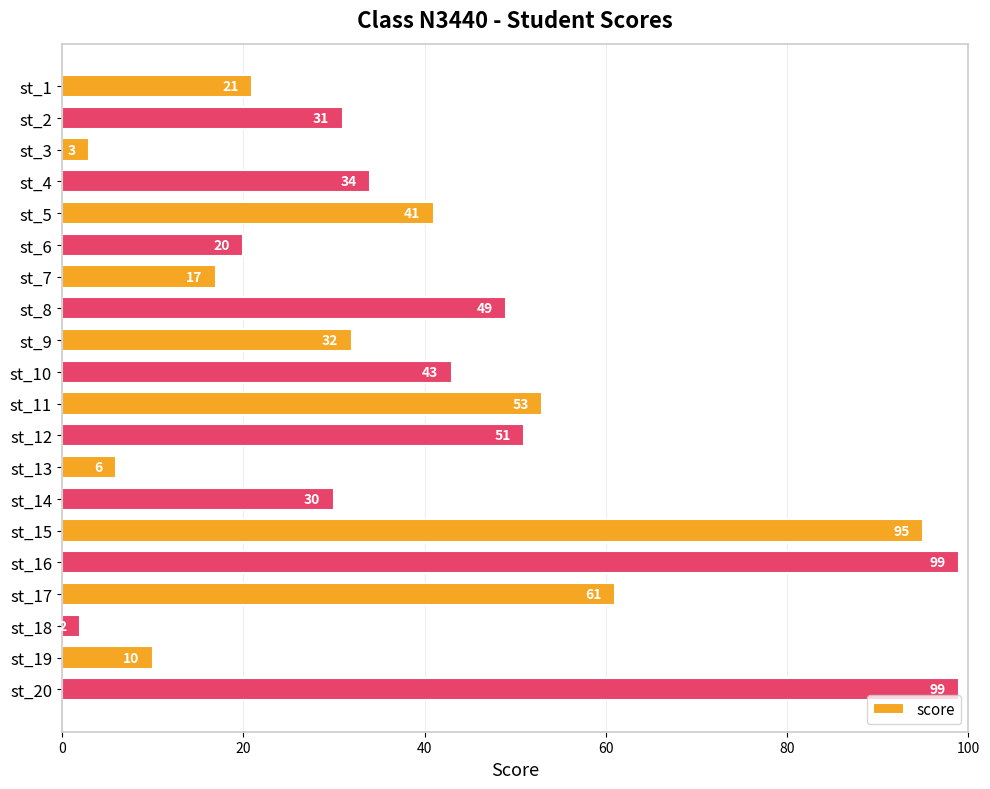

What is the value of the 12th bar from the top?

51